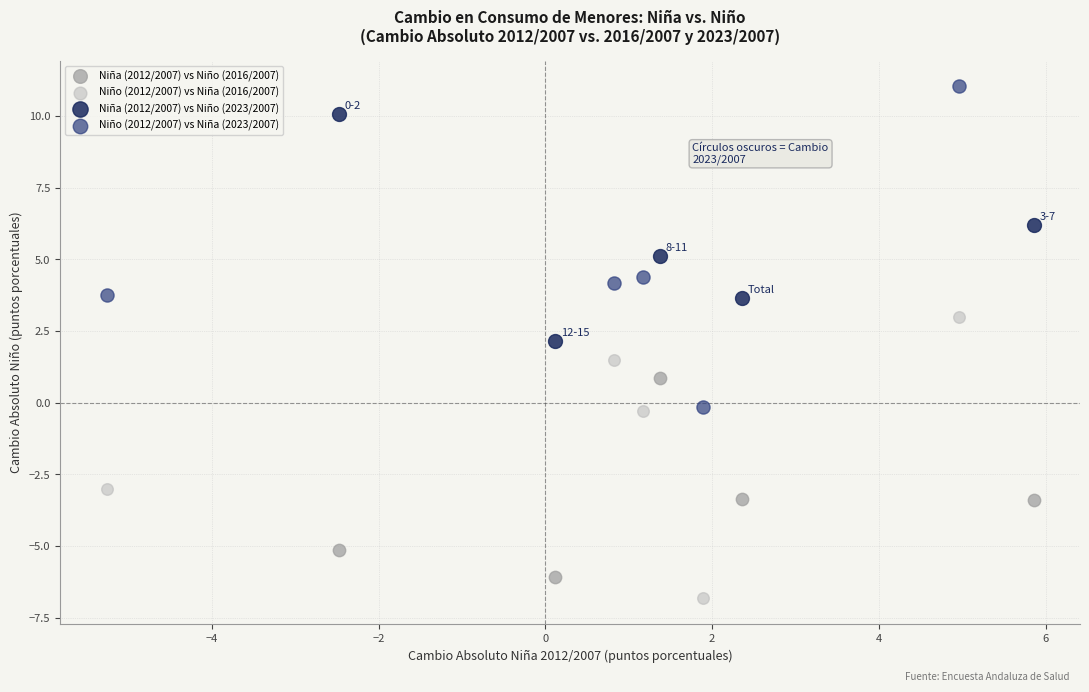

Which series contains the highest Y value?

Niño (2012/2007) vs Niña (2023/2007)